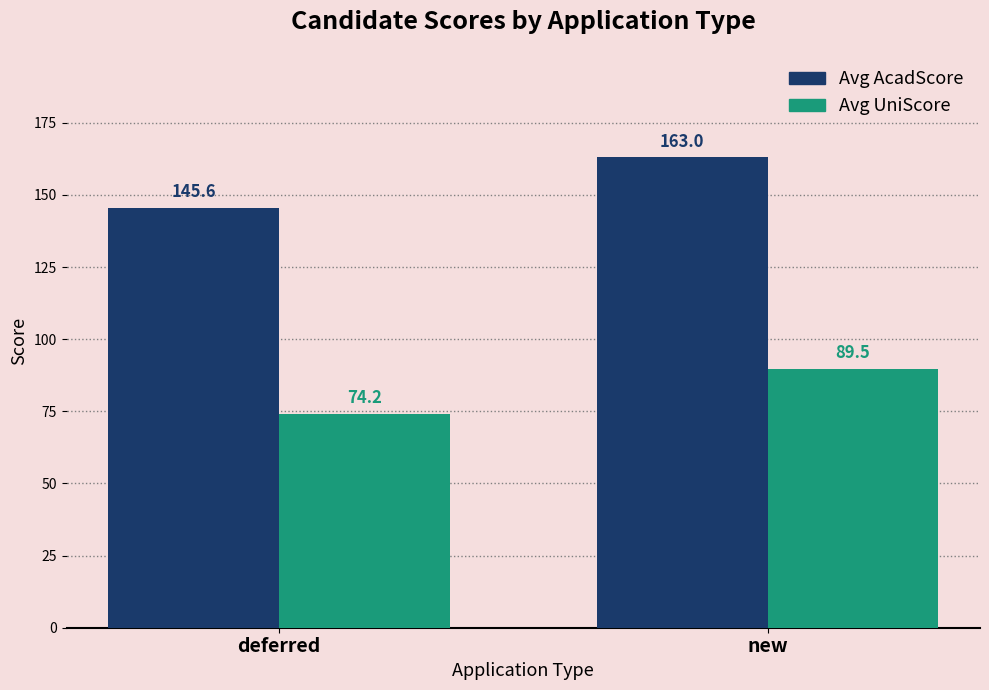

At how many categories does at least one series exceed 151?

1